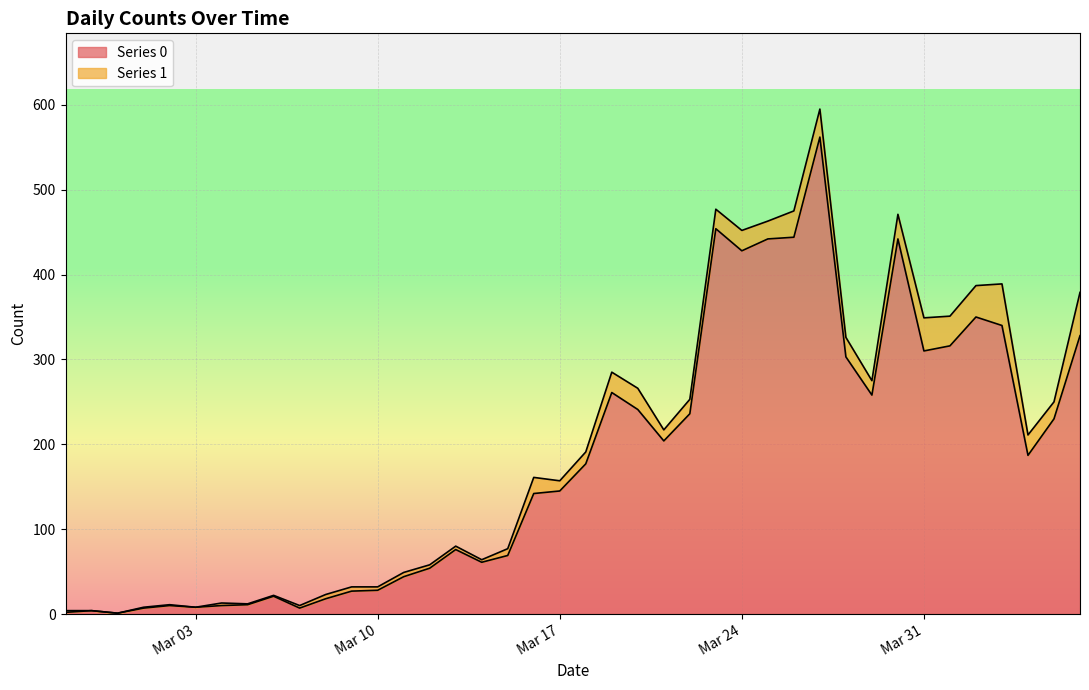

At which label is the value closest to 281?

2020-03-19